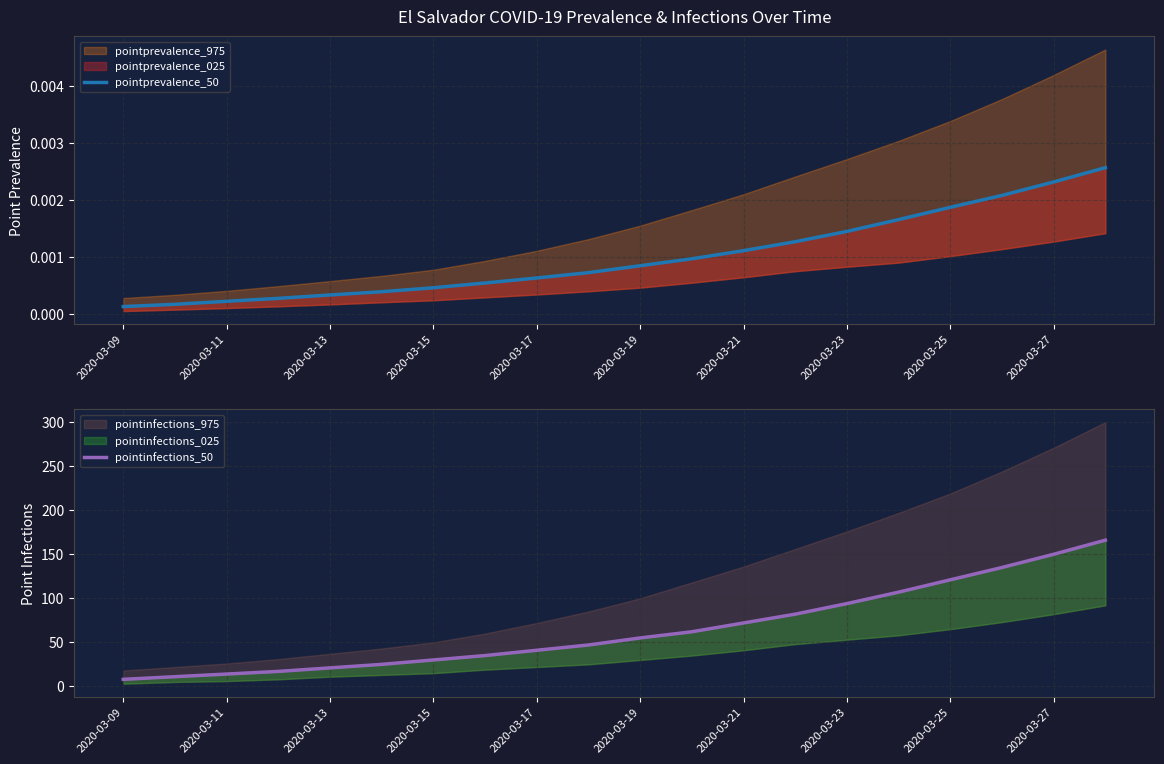

True or false: pointinfections_50 has more than 2 interior local peaks.

False